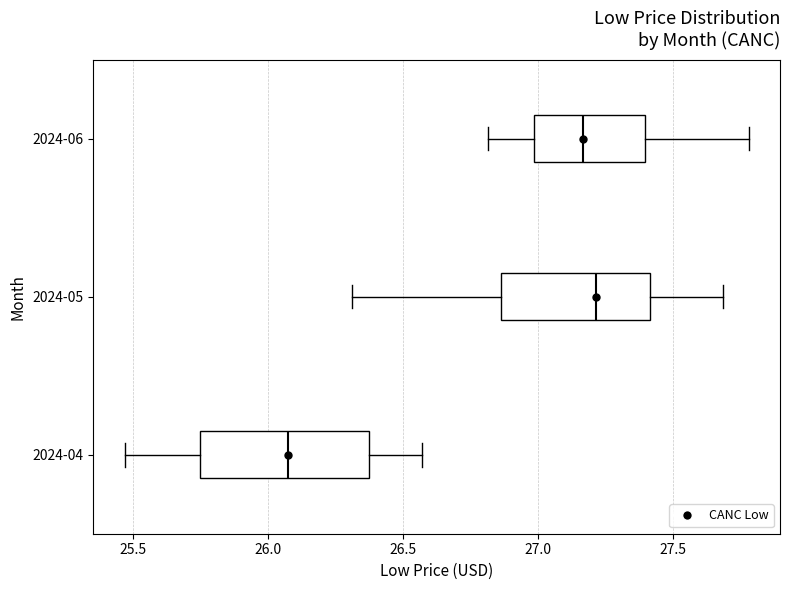

Comparing the boxes themselves (not the whiskers), which one is the widest?

2024-04